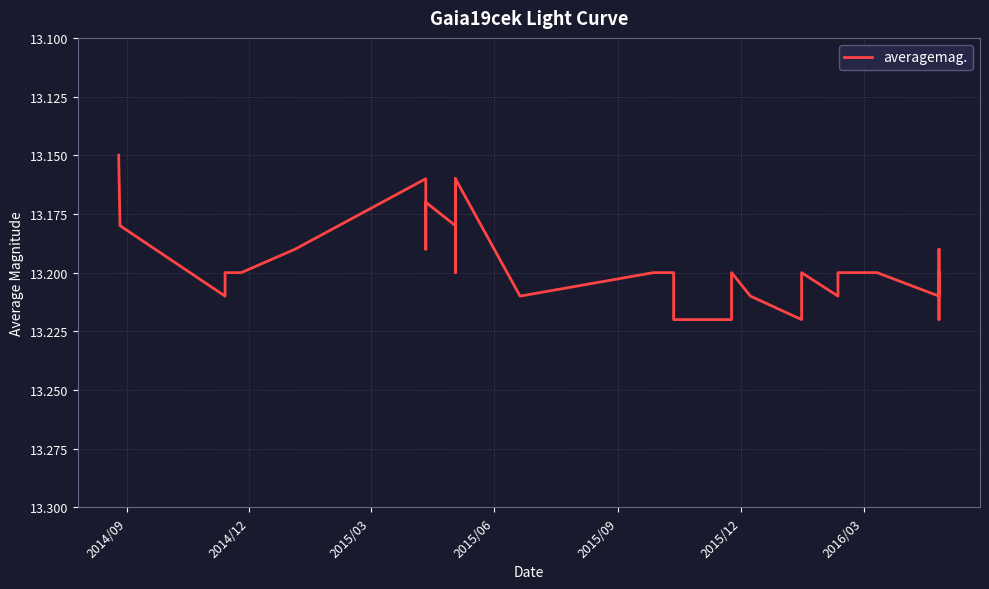

What is the value of the 14th point from the left?

13.2